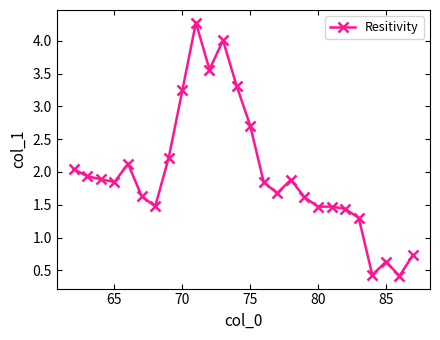

What is the smallest value displayed?

0.4